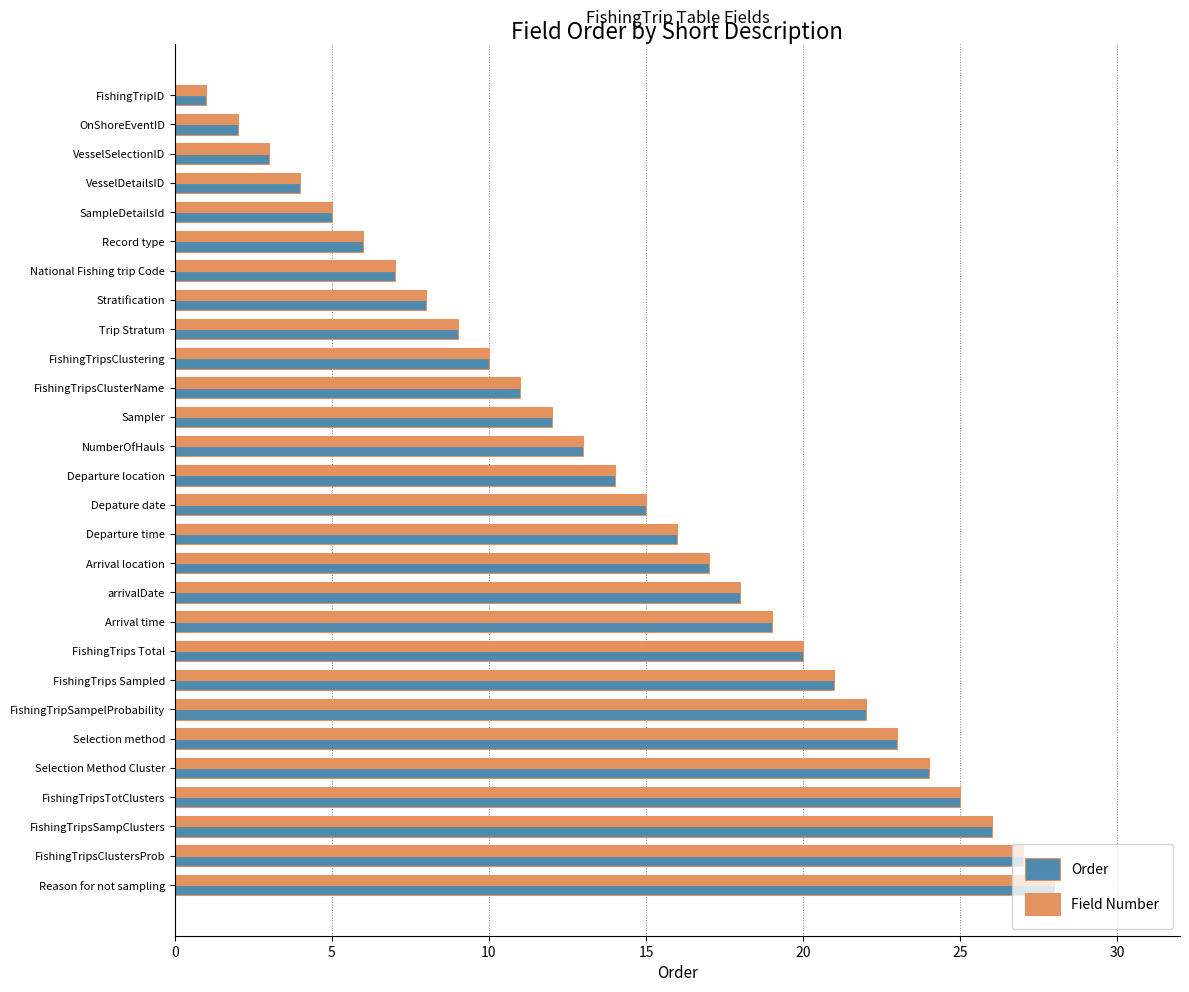

True or false: Field Number has a value of 20 at FishingTrips Total.

True